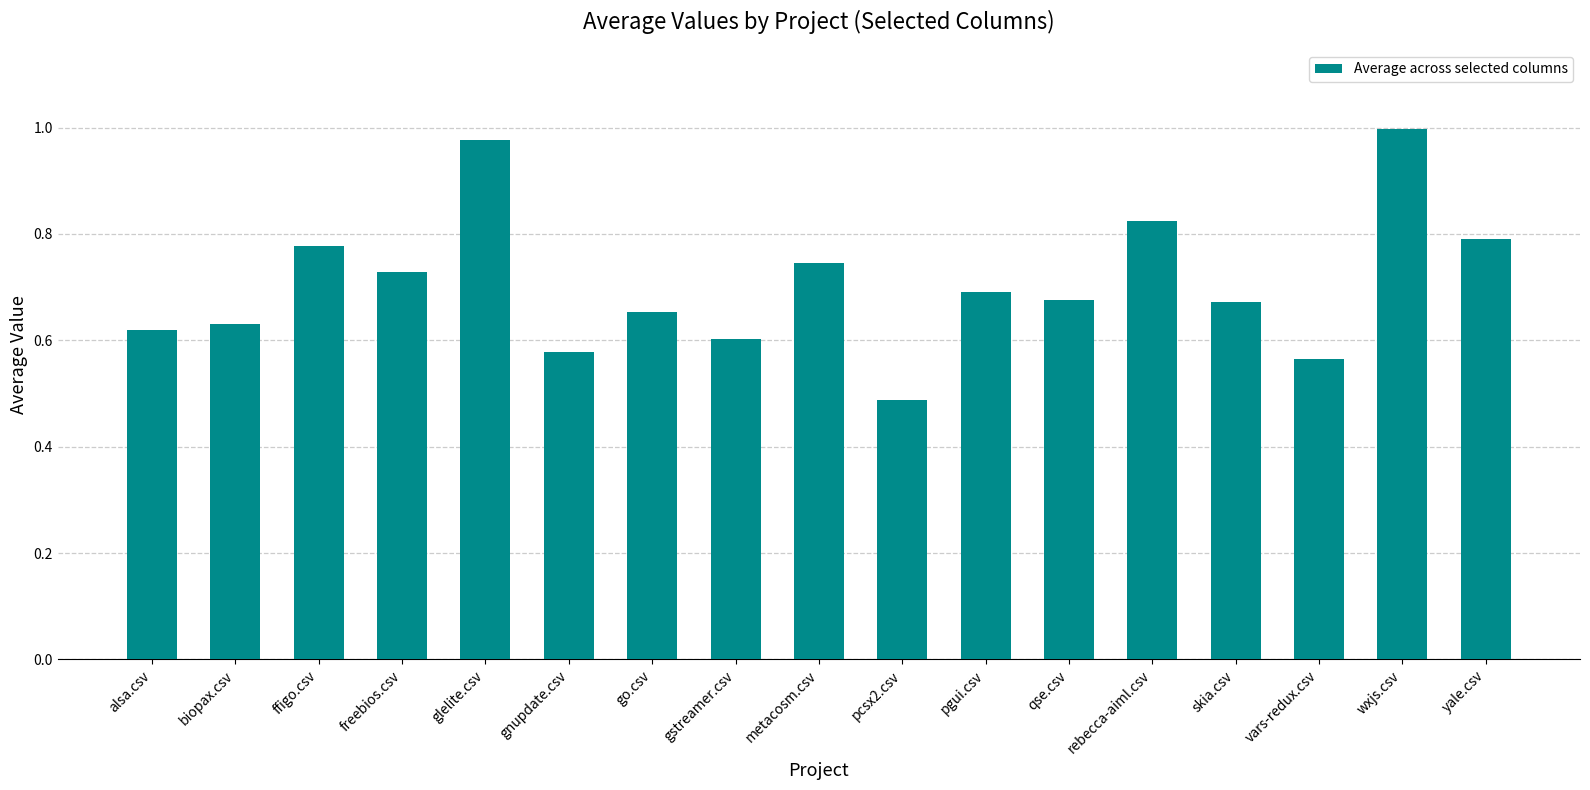

What is the change in value from gstreamer.csv to rebecca-aiml.csv?

+0.2